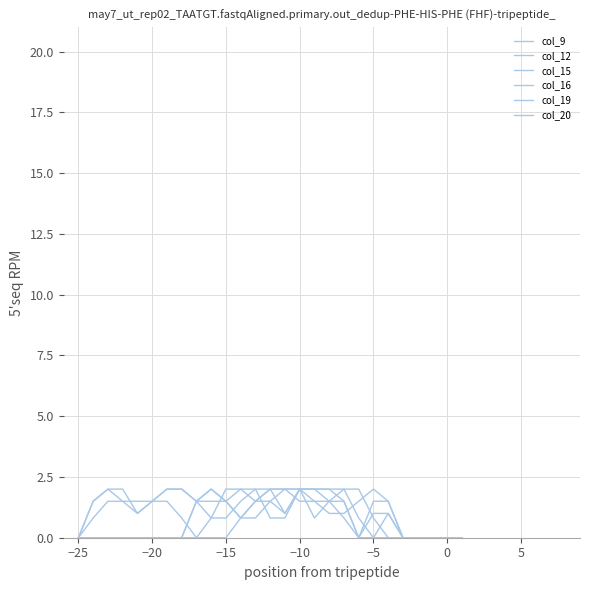

Where does the col_15 series first go above 1?

−25